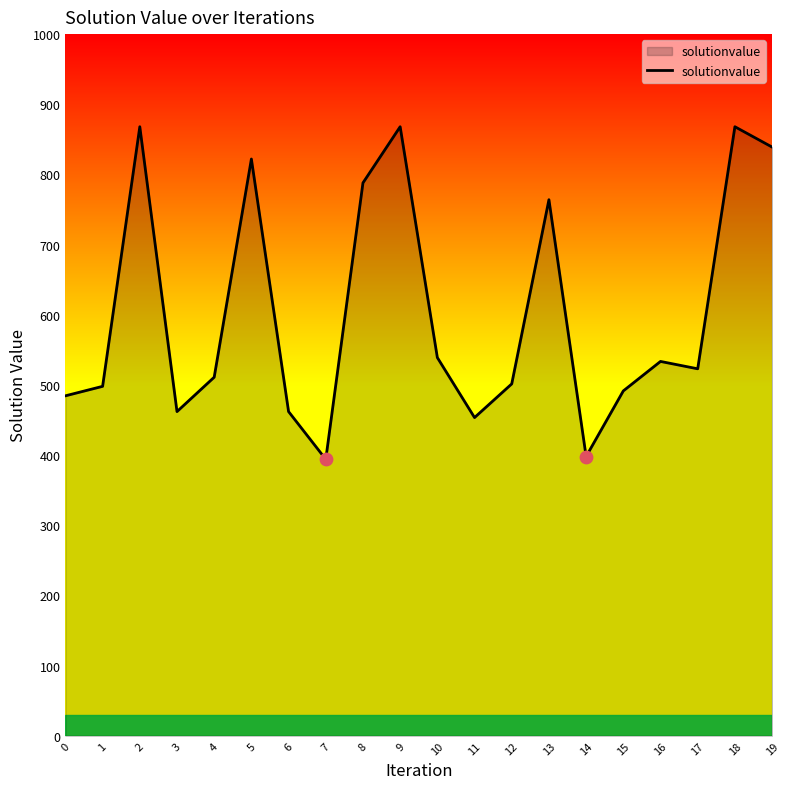

Between 15 and 19, which is larger?

19